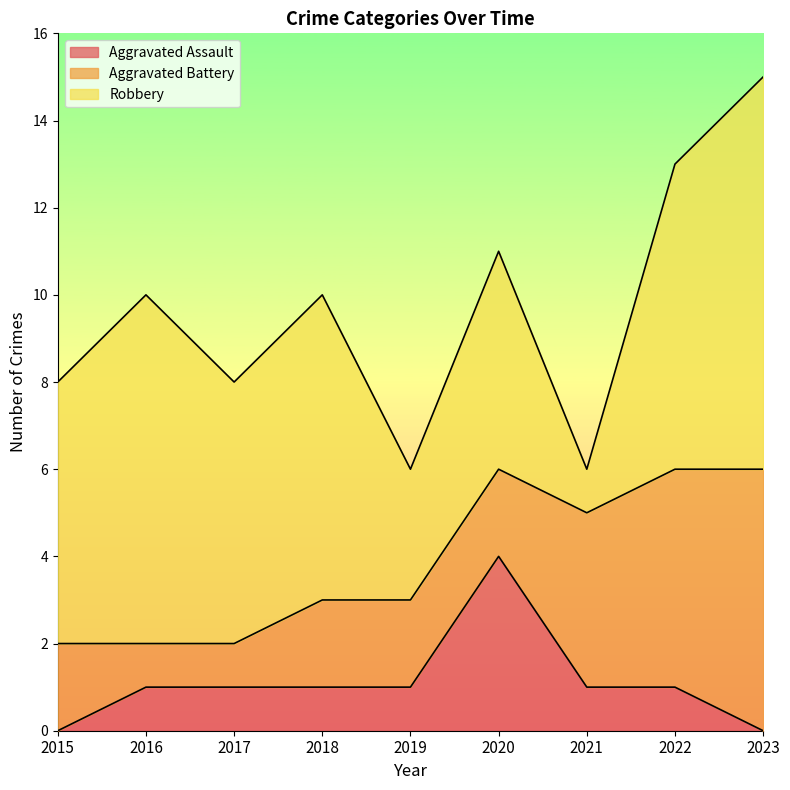

What value does the Aggravated Battery series have at 2022?

5